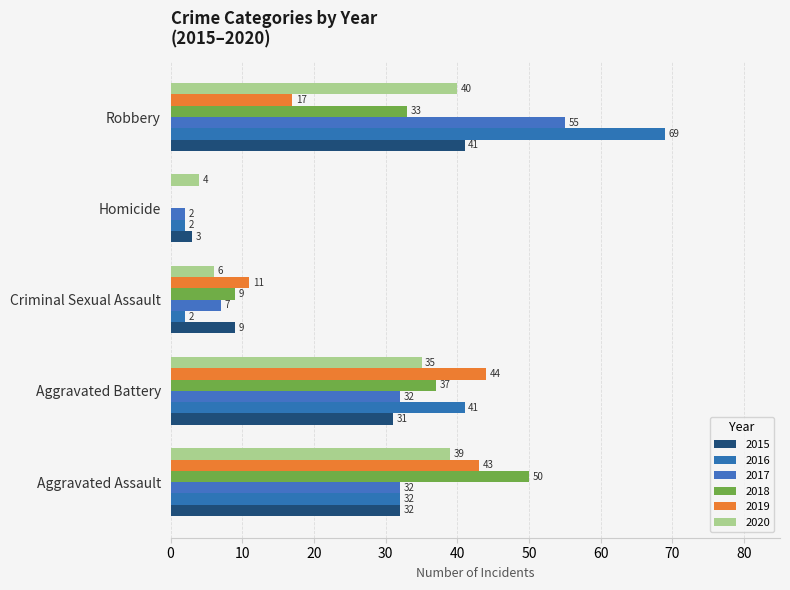

Reading left to right, list all the values displayed in this chart.

2015: 32	31	9	3	41
2016: 32	41	2	2	69
2017: 32	32	7	2	55
2018: 50	37	9	0	33
2019: 43	44	11	0	17
2020: 39	35	6	4	40